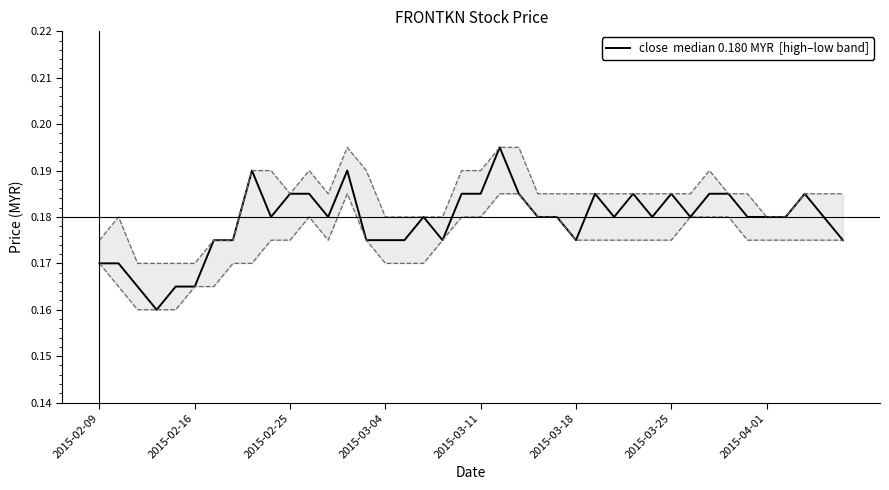

True or false: high has more than 0 points higher than both neighbors.

True